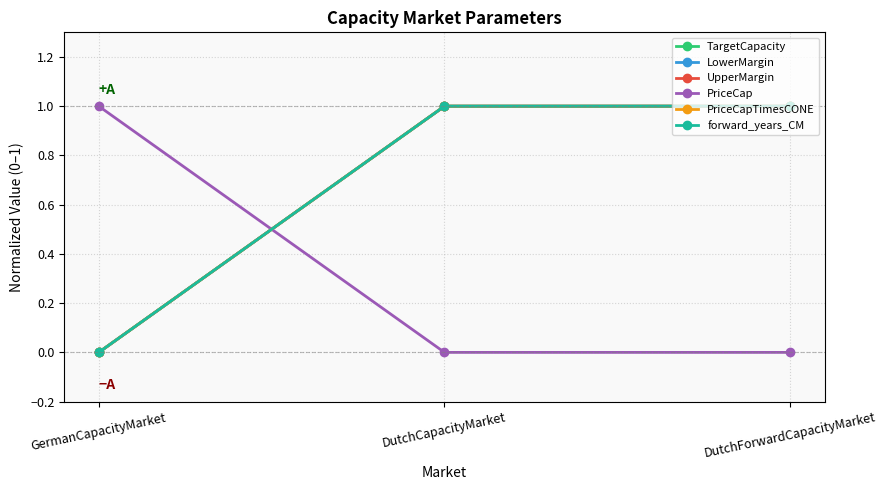

Is this an area chart (filled region under the line)?

No